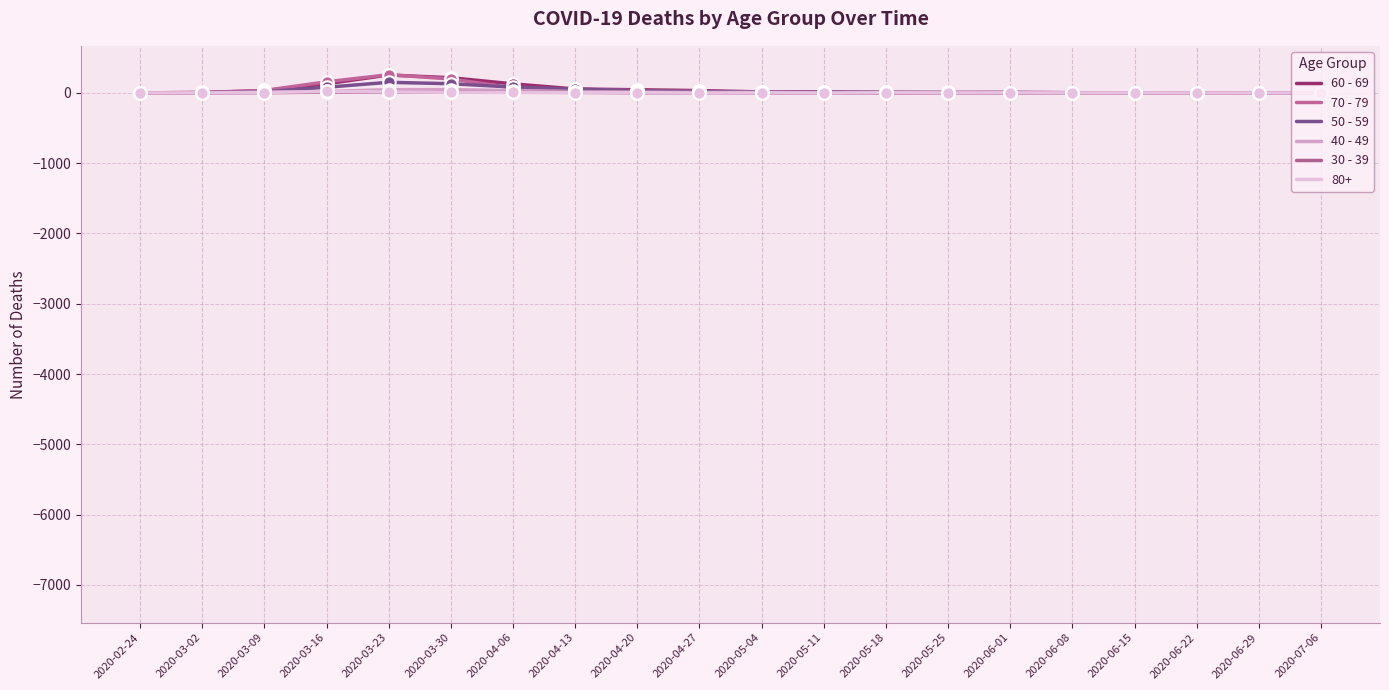

What are all the series names shown in the legend?

60 - 69, 70 - 79, 50 - 59, 40 - 49, 30 - 39, 80+